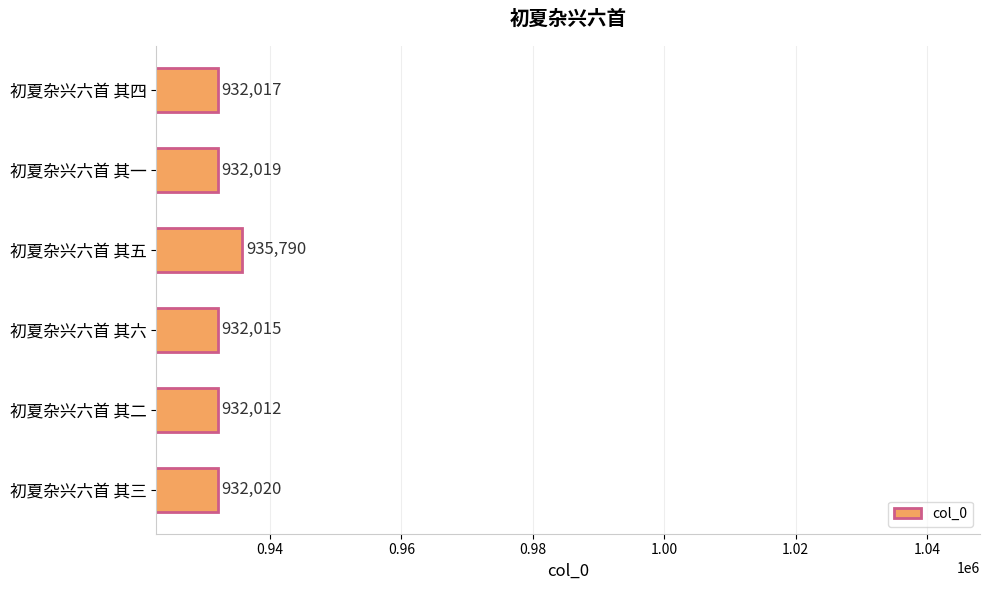

How many bars are there in total?

6